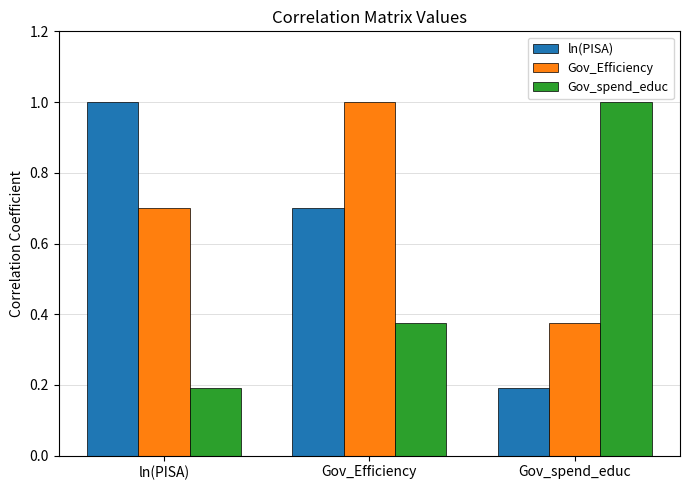

List the labels in order of Gov_Efficiency value, smallest first.

Gov_spend_educ, ln(PISA), Gov_Efficiency